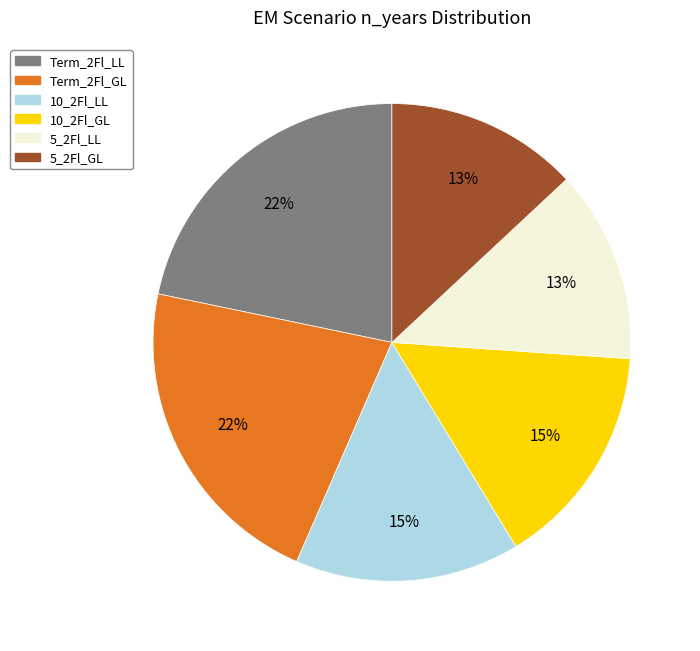

Is 10_2Fl_LL the majority of the pie?

No